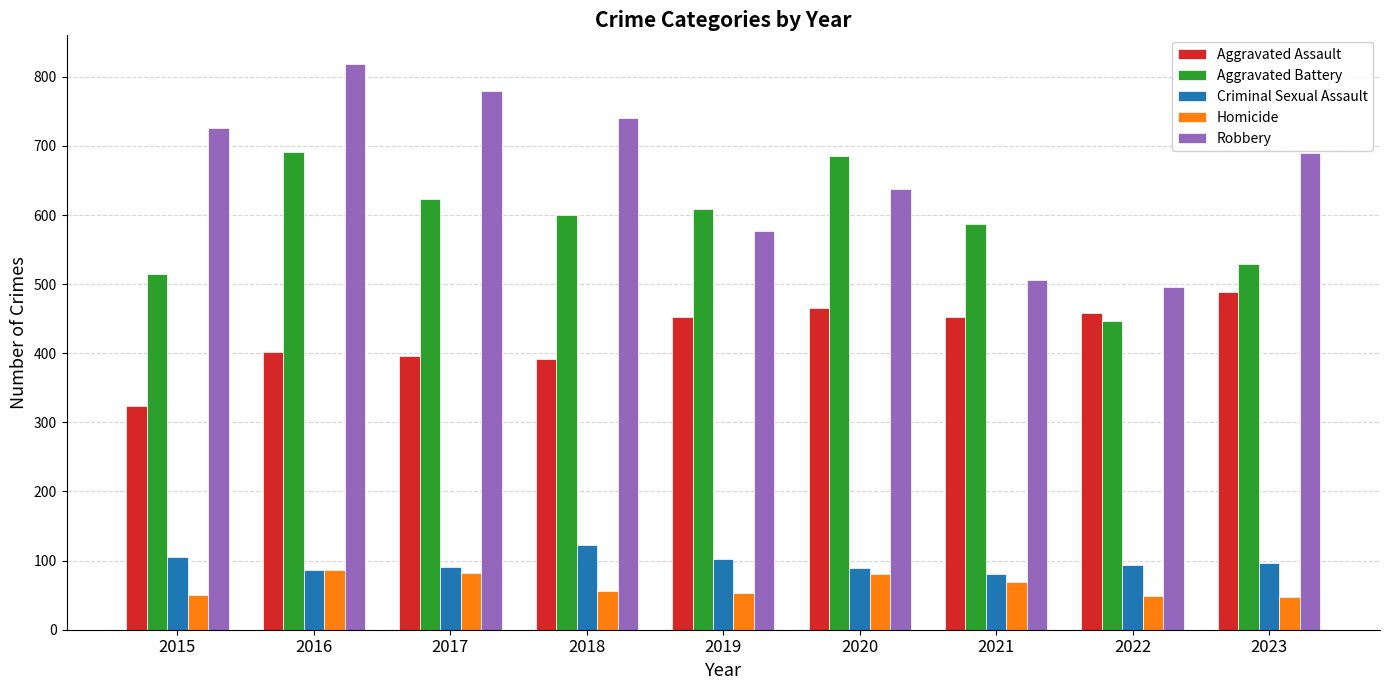

At which category is the sum across all series the highest?

2016